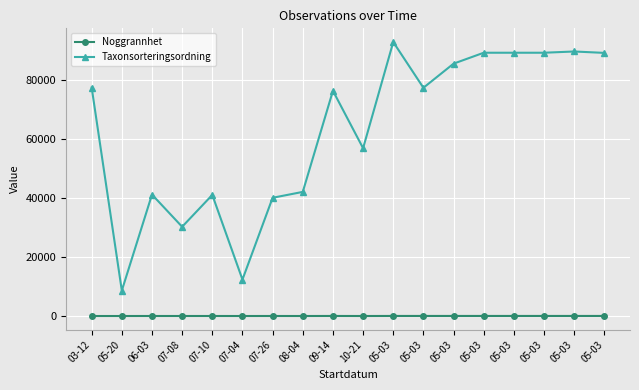

Which category has the lowest value across all series?

03-12